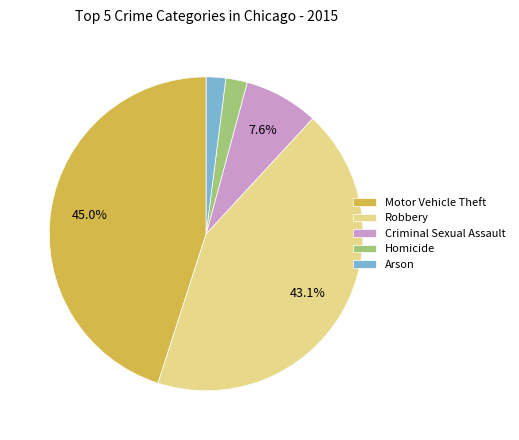

Is it true that Criminal Sexual Assault is 8% of the pie?

True